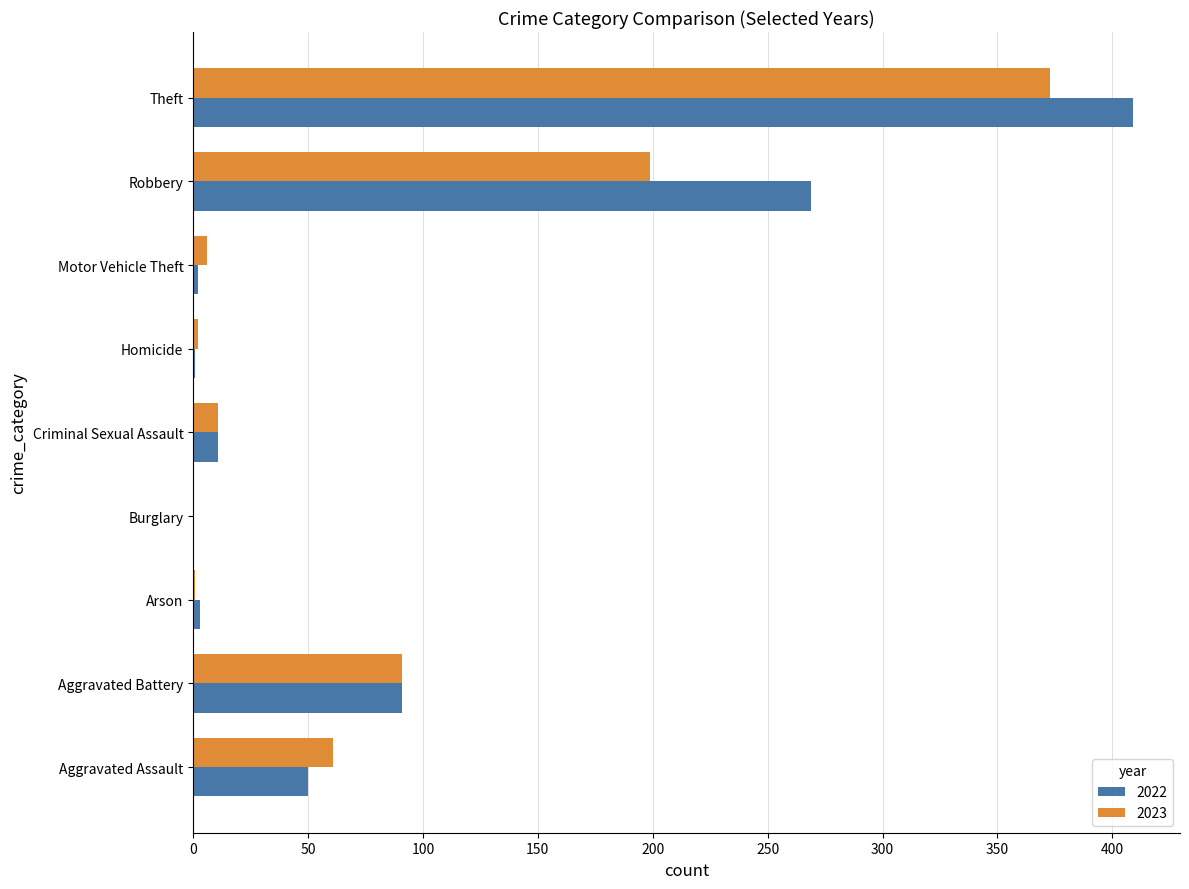

At which category is the sum across all series the highest?

Theft